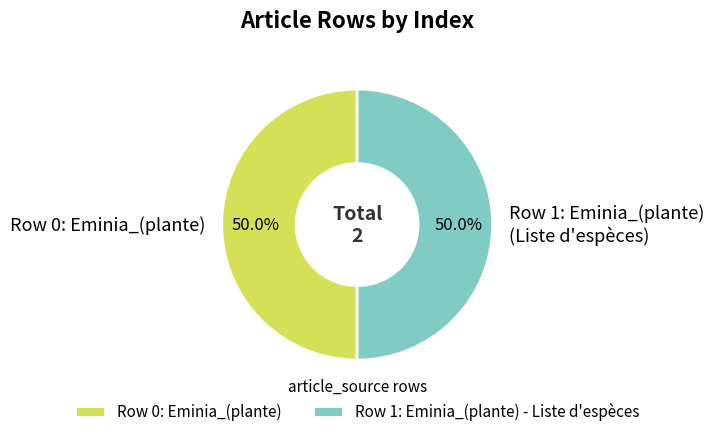

Combined, what portion of the pie is Row 1: Eminia_(plante) (Liste d'espèces) and Row 0: Eminia_(plante)?

100.0%